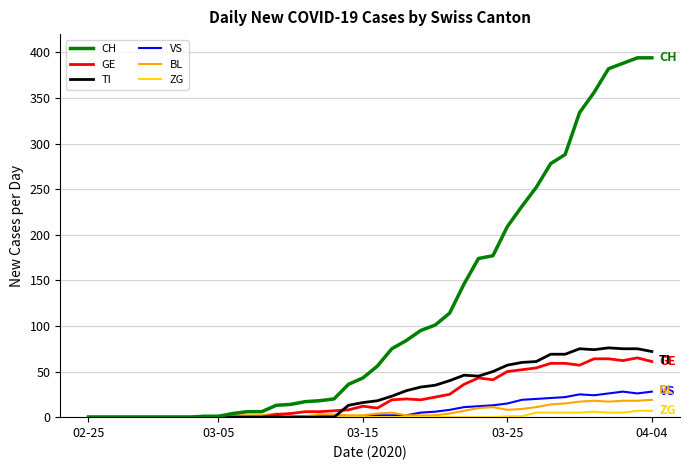

Which series has the largest total across all categories?

CH